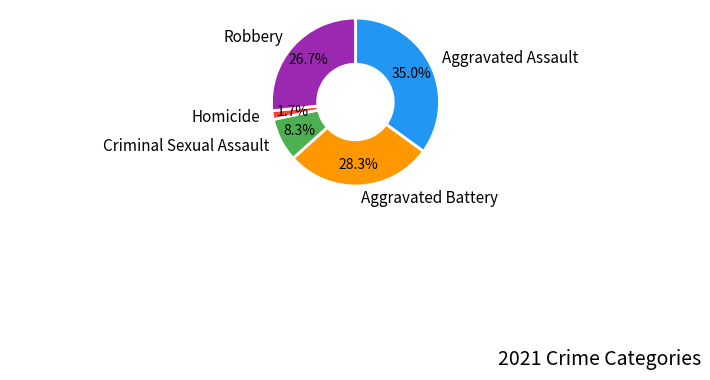

Is there a majority slice in this chart?

No